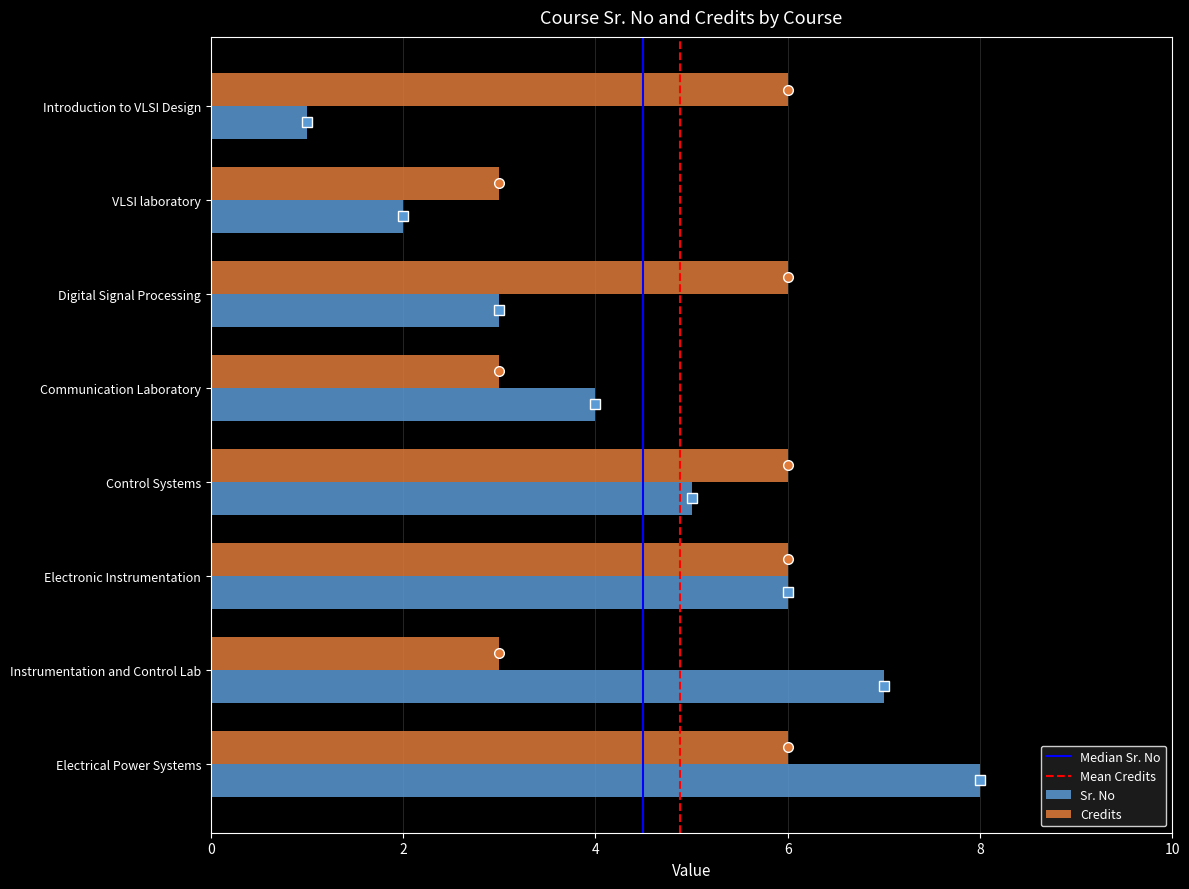

What is the difference between the highest and lowest values at Introduction to VLSI Design?

5